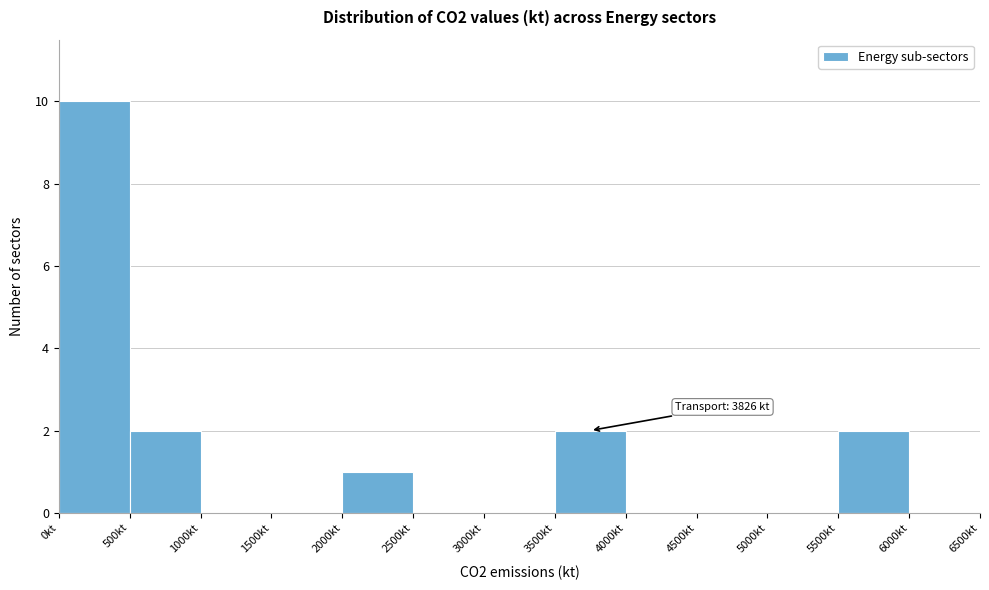

Over which range of the x-axis is the bar tallest?

0 to 500